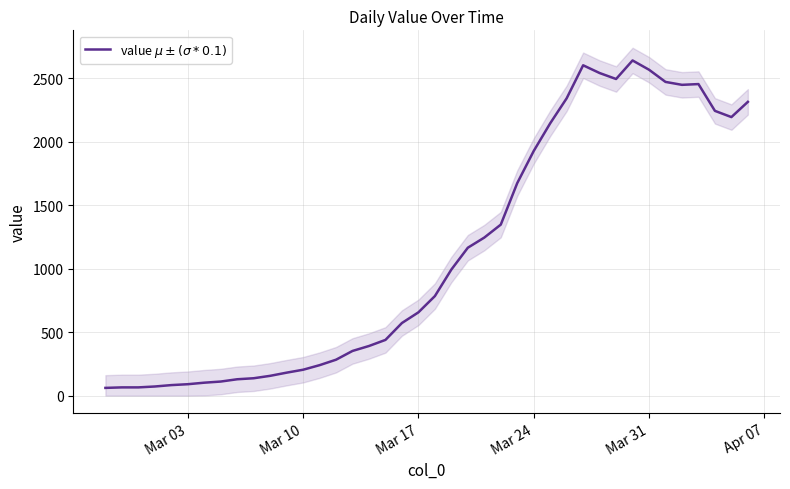

Which has a higher value, Apr 07 or Mar 03?

Apr 07